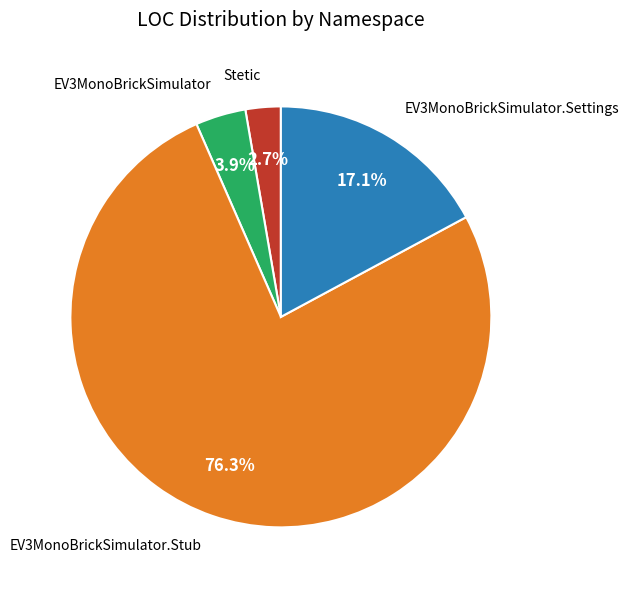

Is there any slice that represents more than half of the pie?

Yes